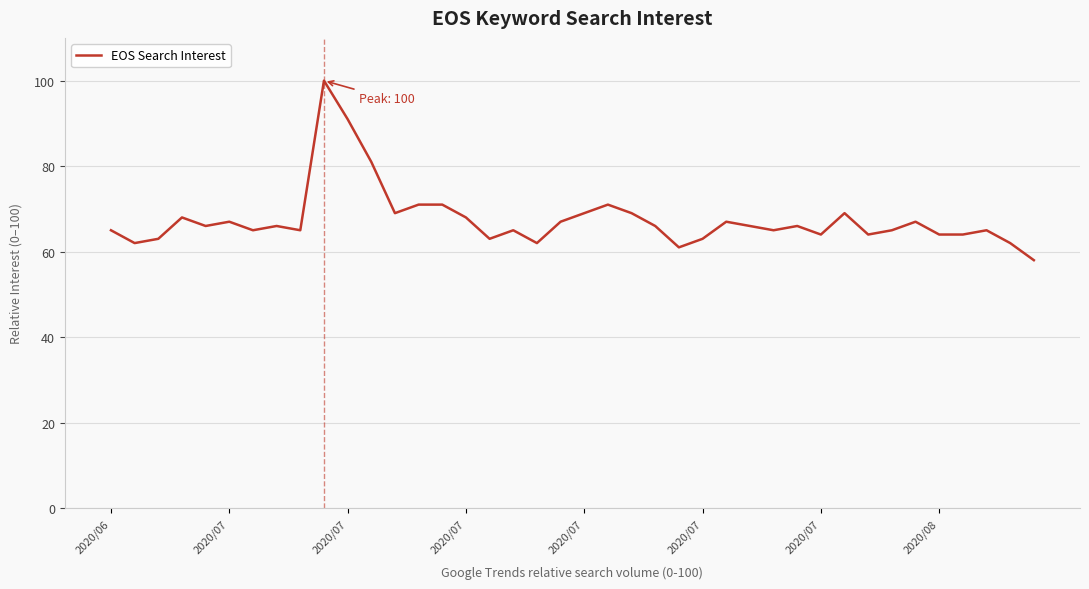

What is the difference between the maximum and minimum values?

42